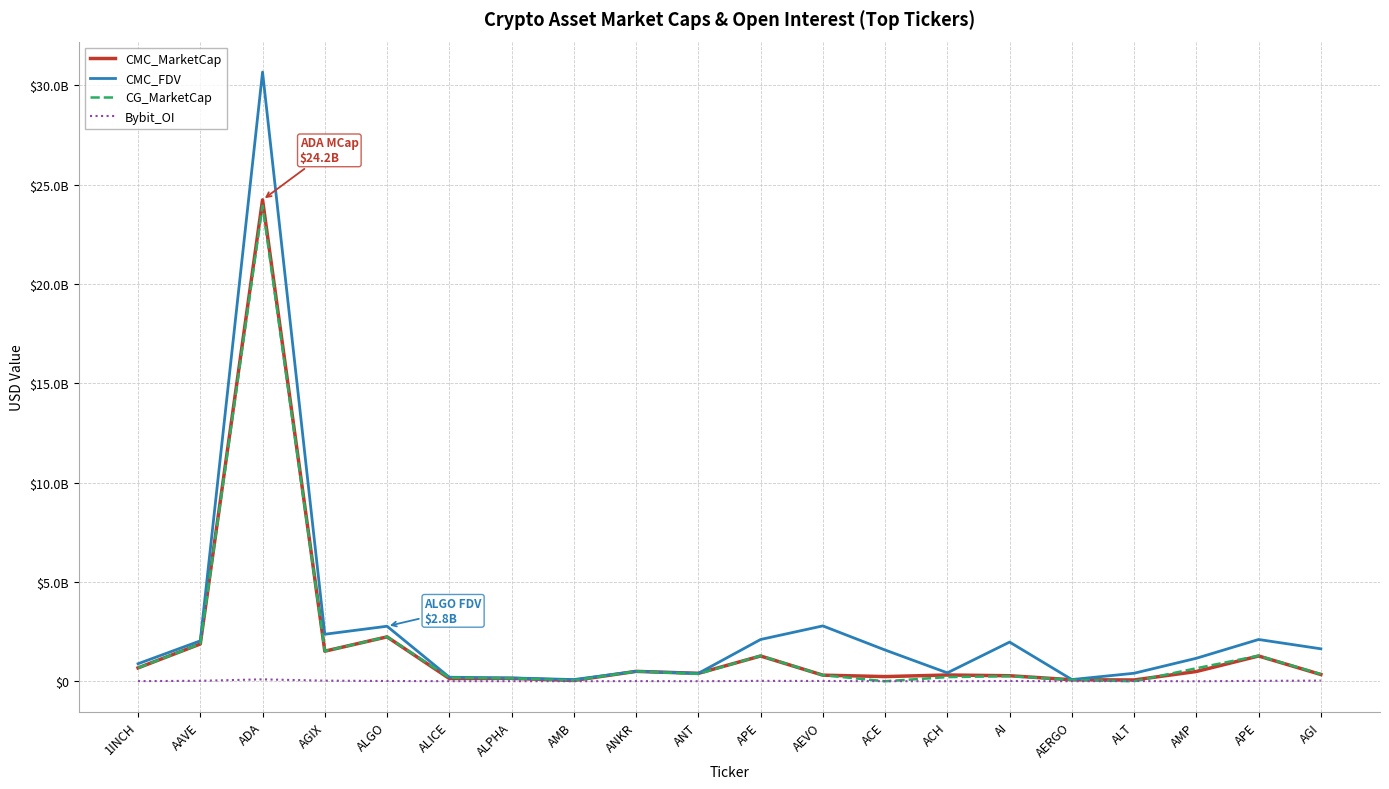

What is the label of the 14th point from the right?

ALPHA